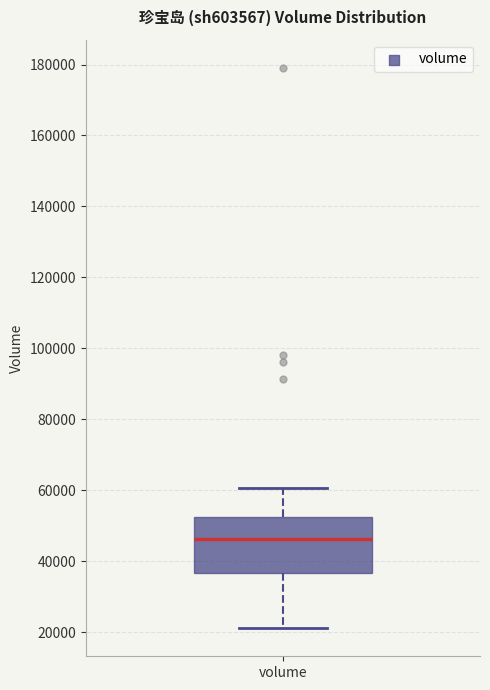

Transcribe this box plot: give where the median line is, the range the box spans, and where the two whiskers end, as read against the y-axis. The values are not printed on the chart, so give them approximately, as read against the axis.

median 46000, box 36000 to 52000, whiskers 22000 to 60000